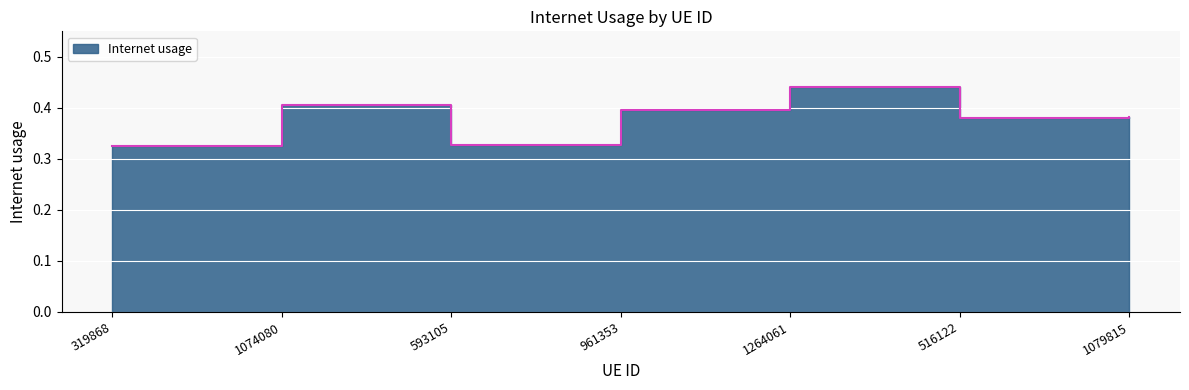

What is the smallest value displayed?

0.3